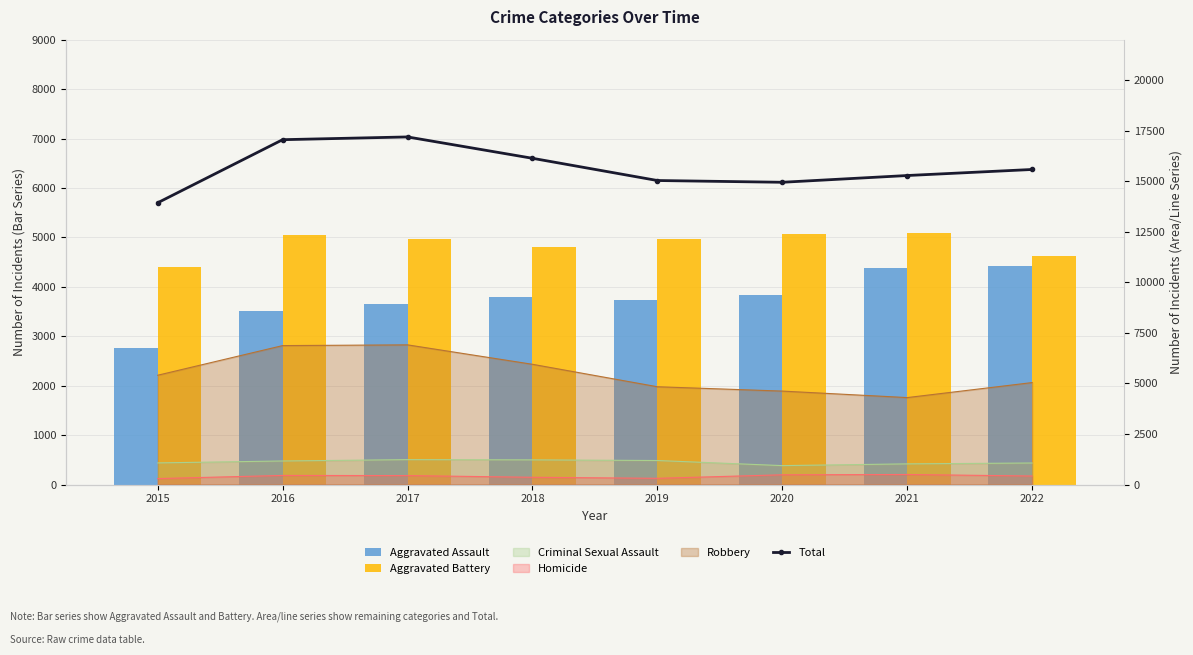

Which series changed the most between 2015 and 2020?

Aggravated Assault